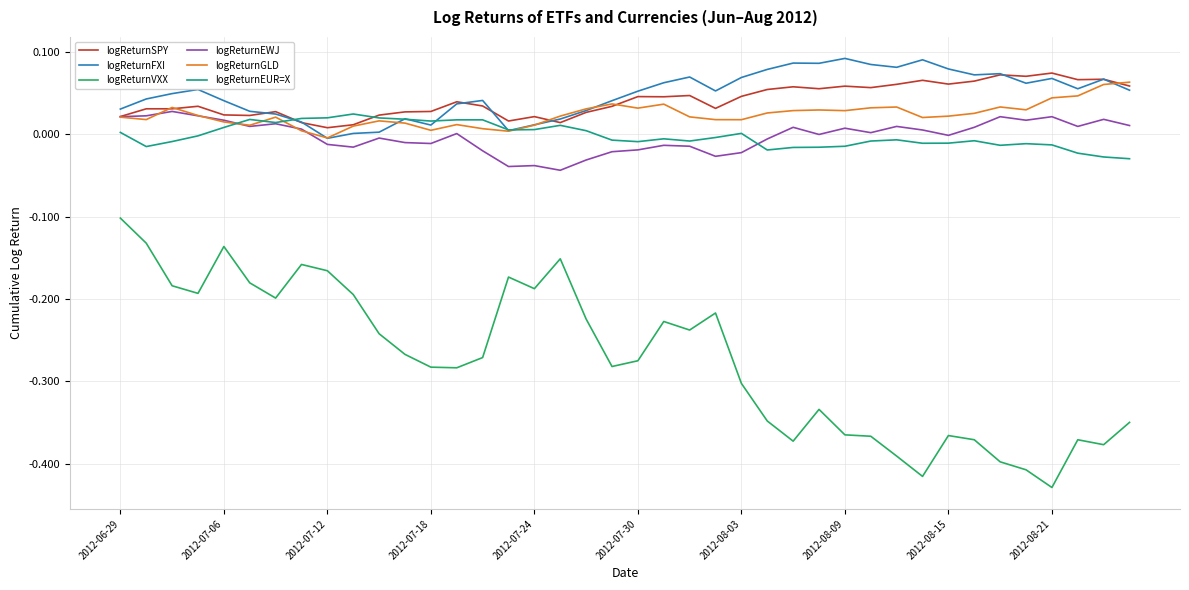

Which series has the widest spread of values?

logReturnVXX